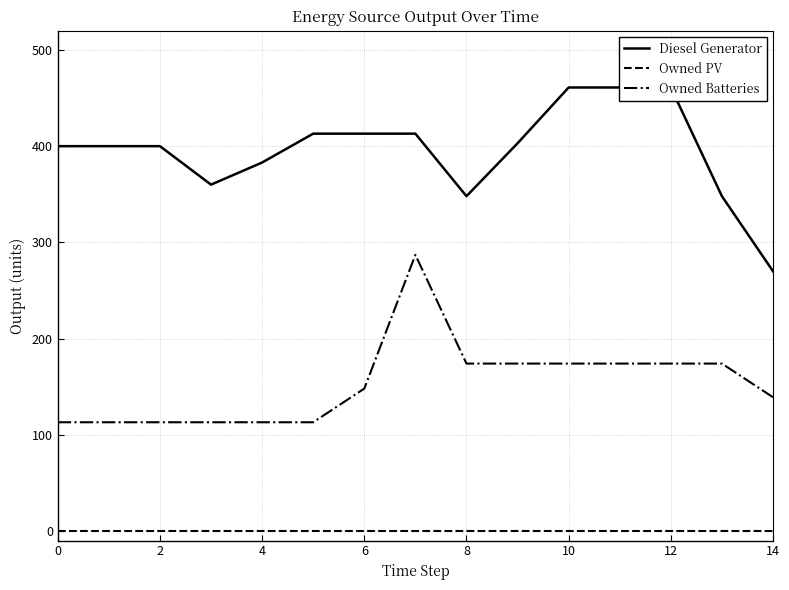

True or false: Owned Batteries has a value of 181 at 0.

False